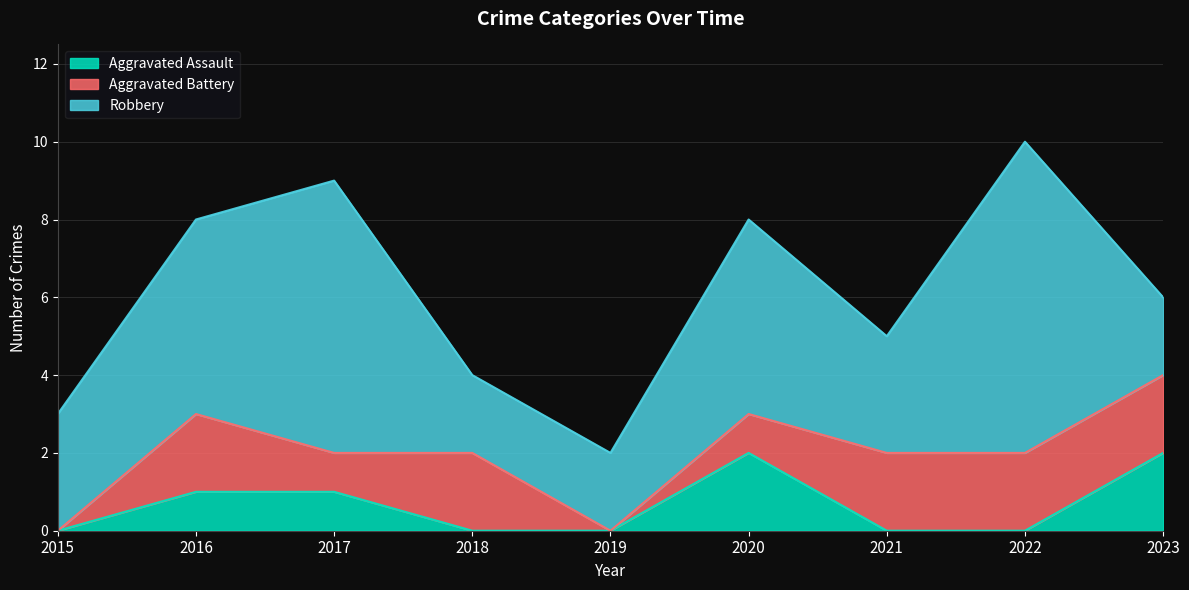

At which label does Aggravated Battery reach its peak?

2016